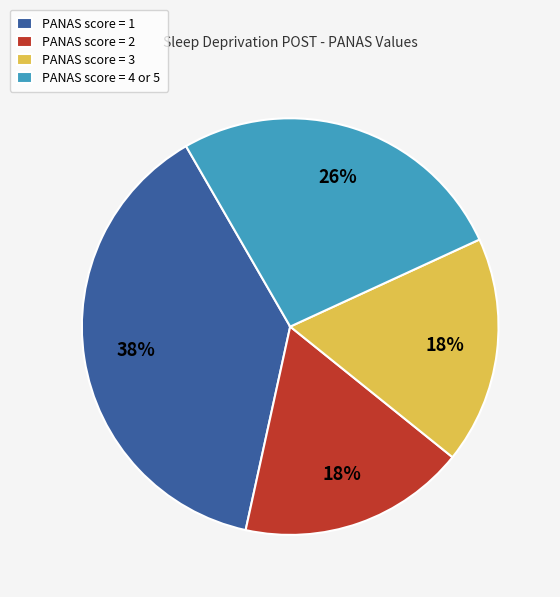

Approximately how many times larger is the value at PANAS score = 2 compared to PANAS score = 4 or 5?

0.7